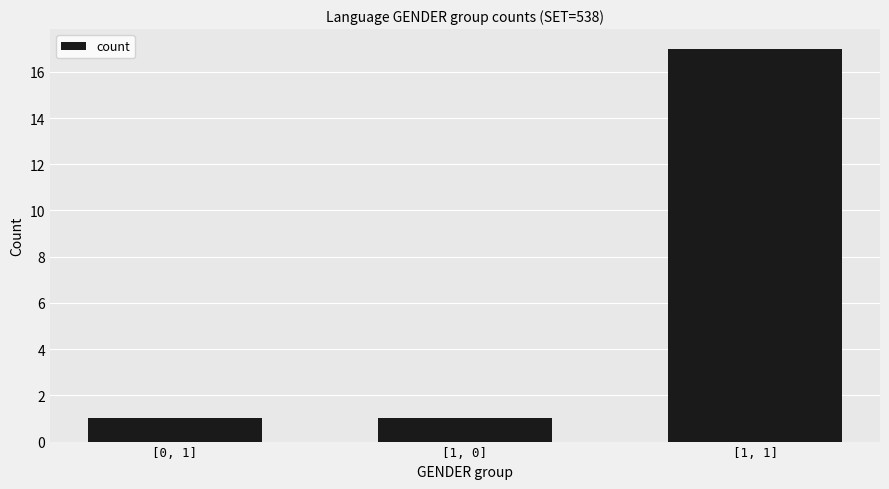

What is the change in value from [0, 1] to [1, 1]?

+16